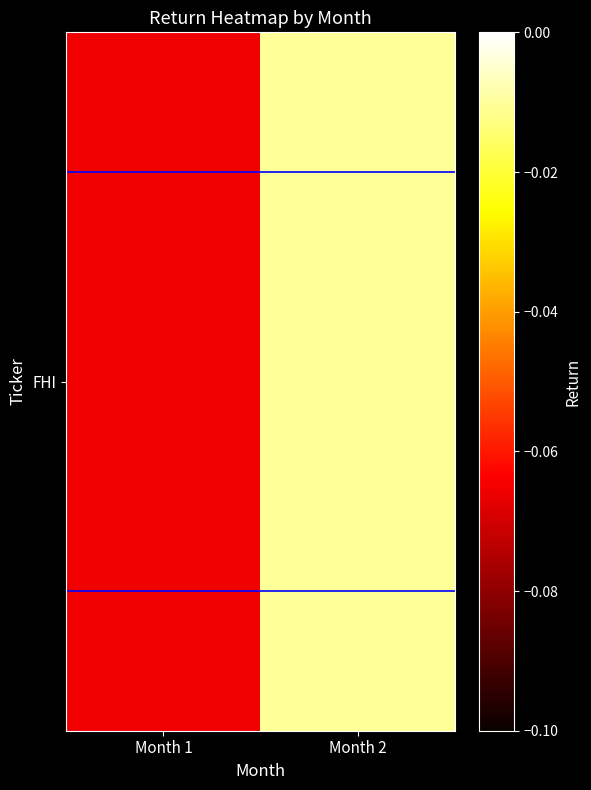

True or false: the data shows -0.0 at Month 2.

True